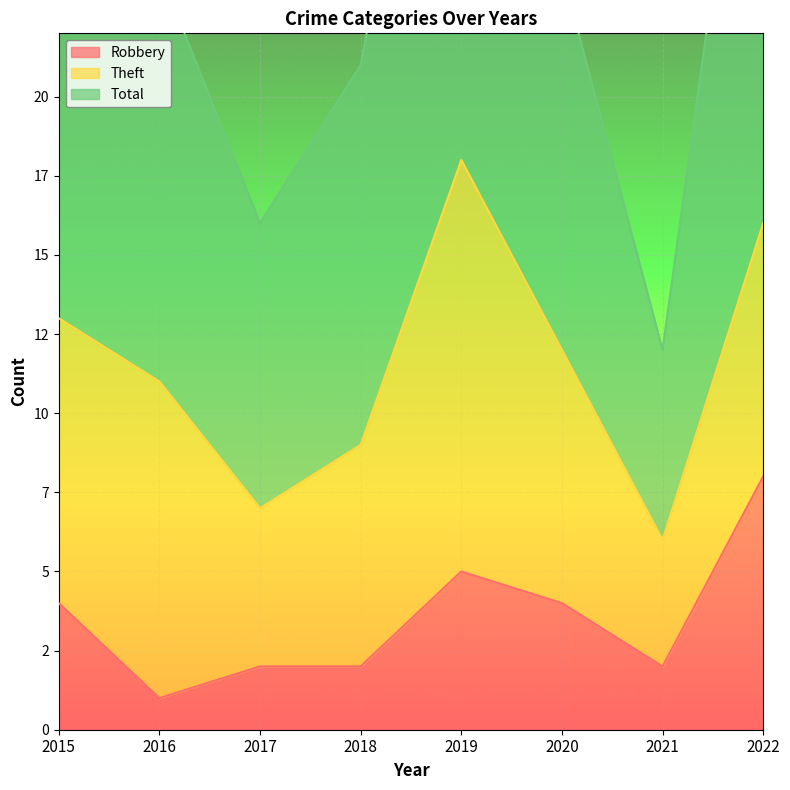

What is the value of the Robbery point at the 4th from the left?

2